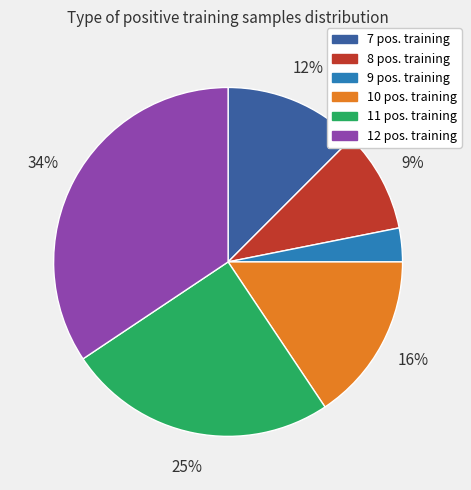

The 11 pos. training slice represents 25% of the pie. True or false?

True